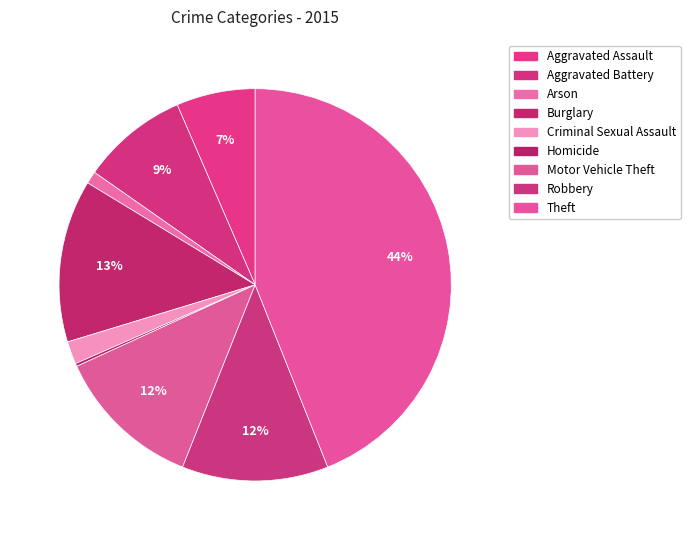

What percentage is the Aggravated Battery slice, to the nearest percent?

9%